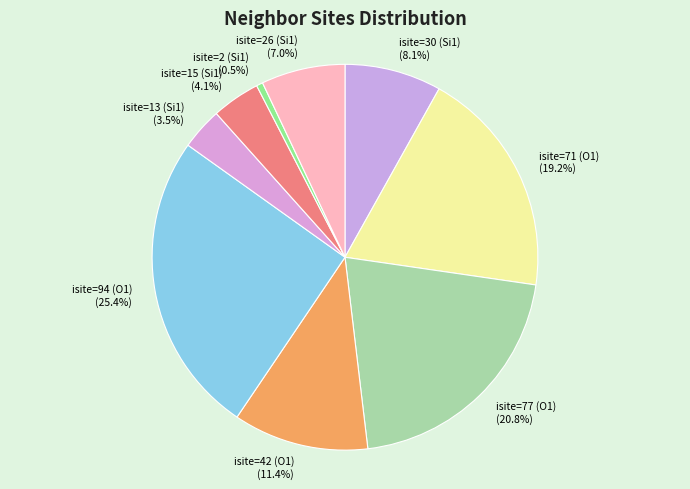

Between isite=13 (Si1) and isite=71 (O1), which is larger?

isite=71 (O1)